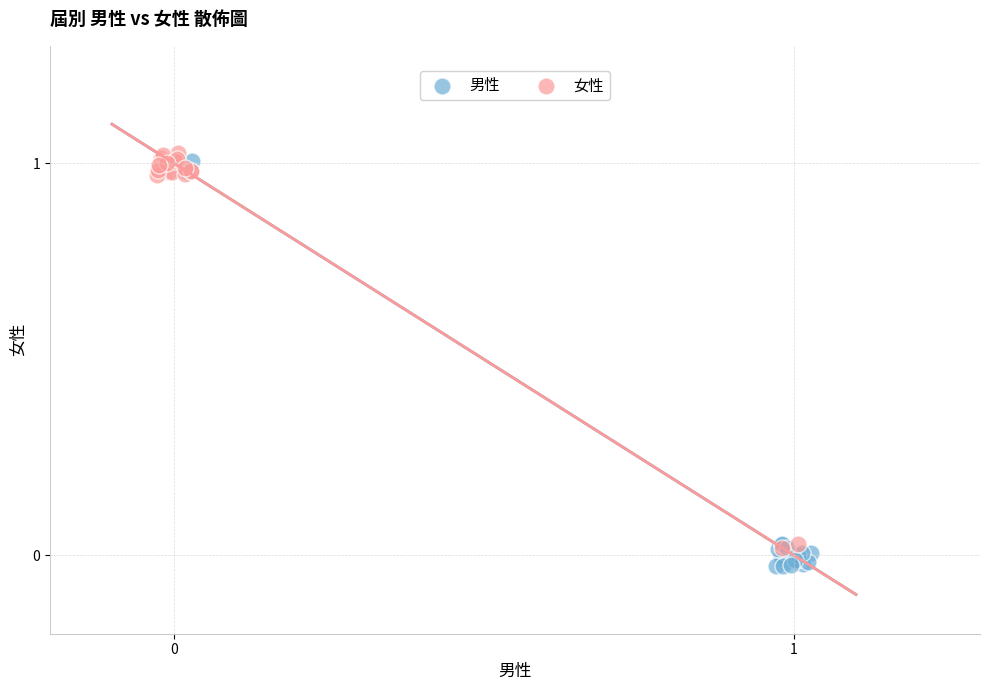

Which series reaches the minimum Y coordinate?

男性